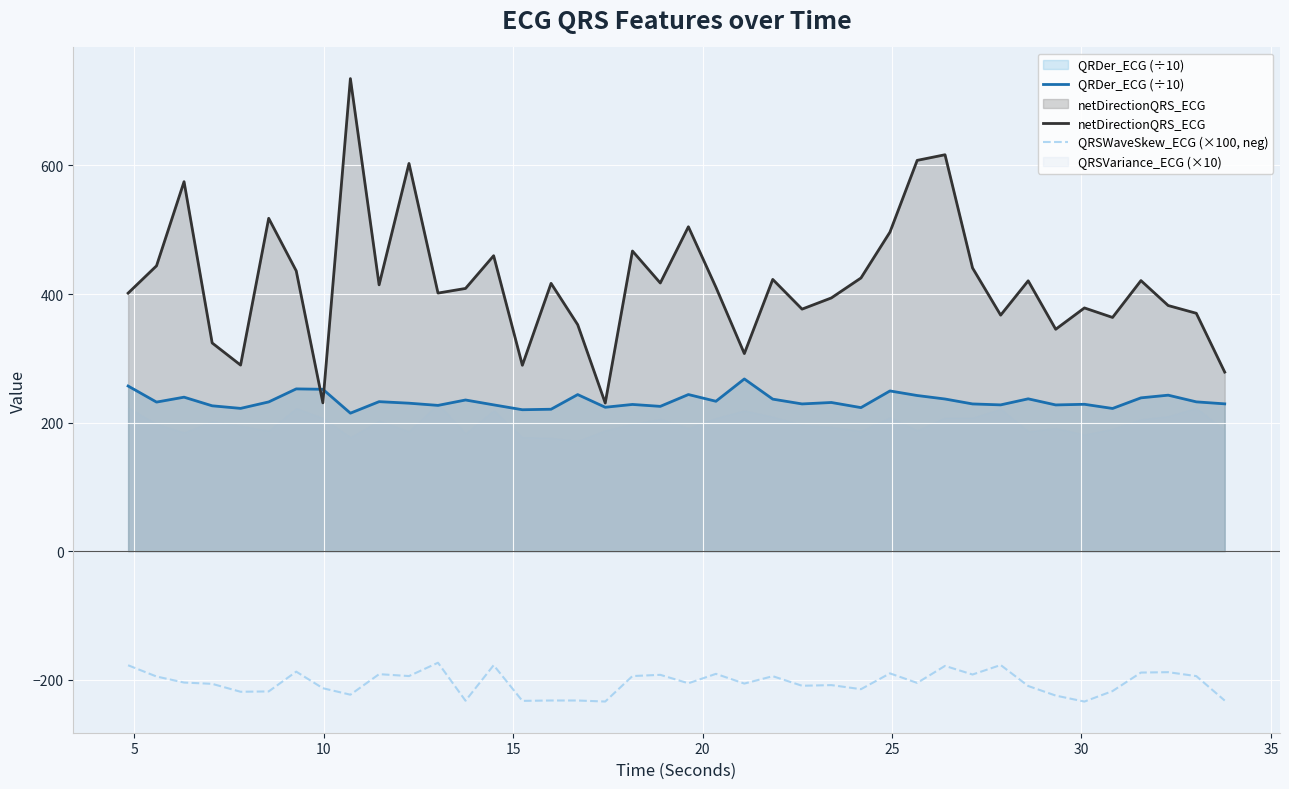

True or false: QRSWaveSkew_ECG (×100, neg) and QRDer_ECG (÷10) intersect in this chart.

False